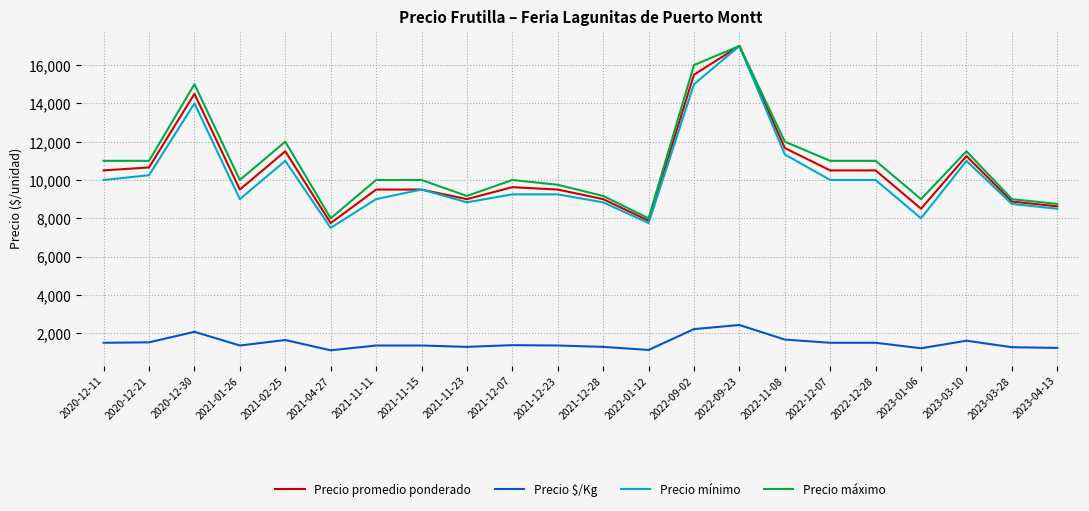

True or false: Precio mínimo has more than 0 interior local peaks.

True